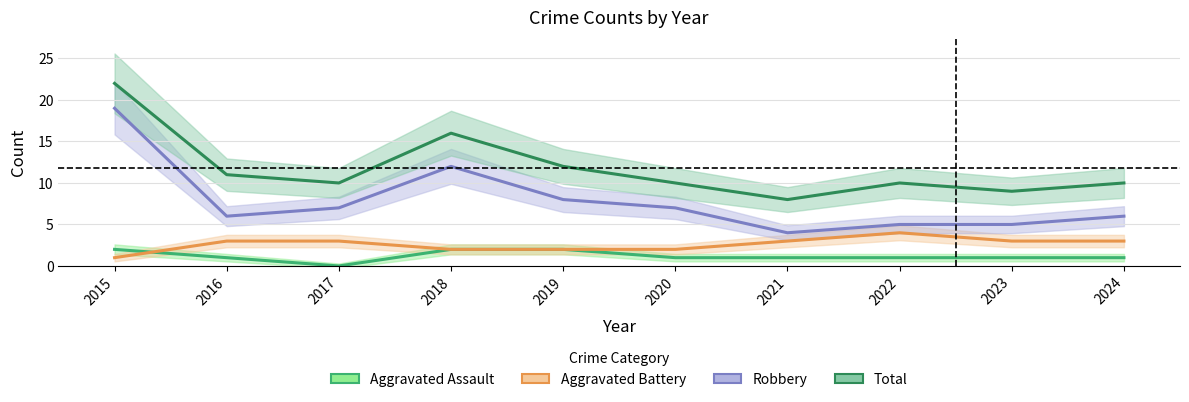

True or false: Aggravated Battery and Total intersect in this chart.

False